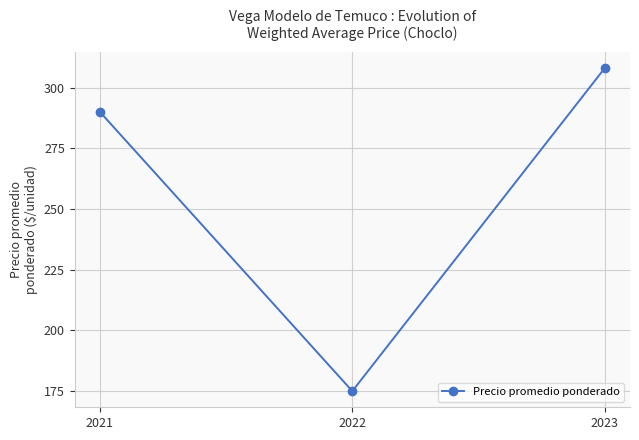

Count the number of data series in this chart.

1